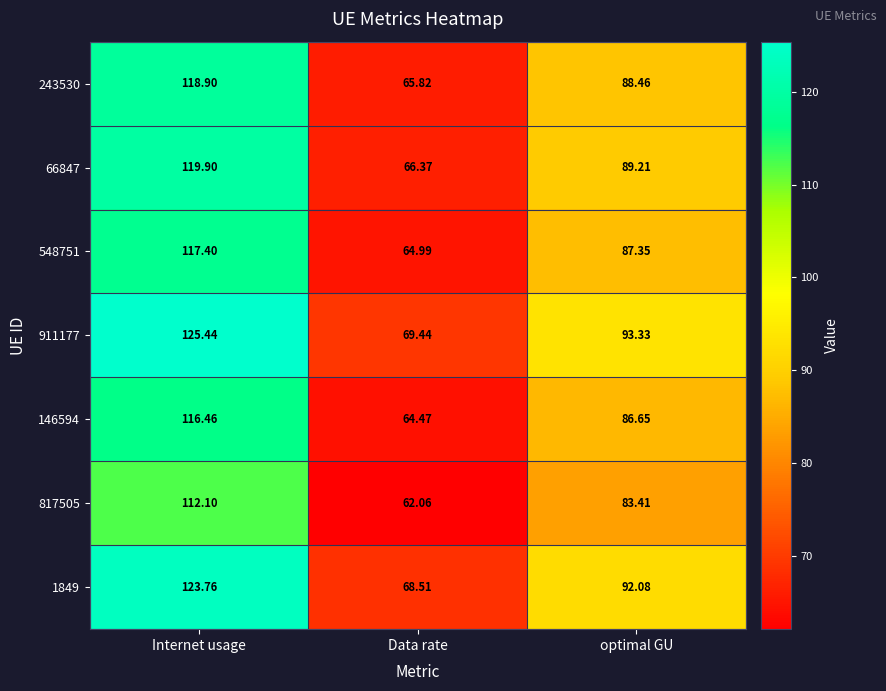

List the labels in order of 146594 value, smallest first.

Data rate, optimal GU, Internet usage